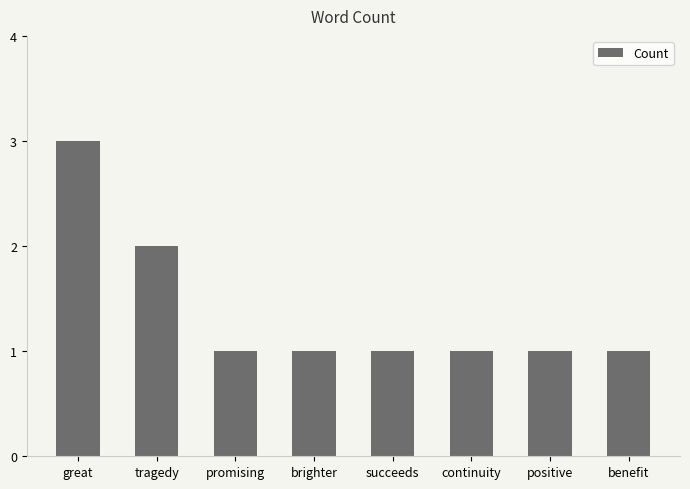

Reading right to left, list all the values displayed in this chart.

benefit=1	positive=1	continuity=1	succeeds=1	brighter=1	promising=1	tragedy=2	great=3